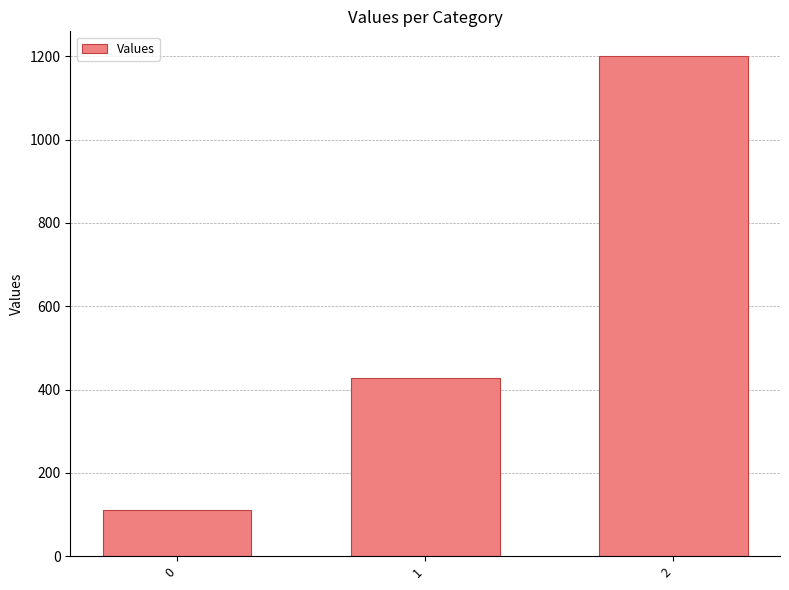

What is the smallest value displayed?

111.1